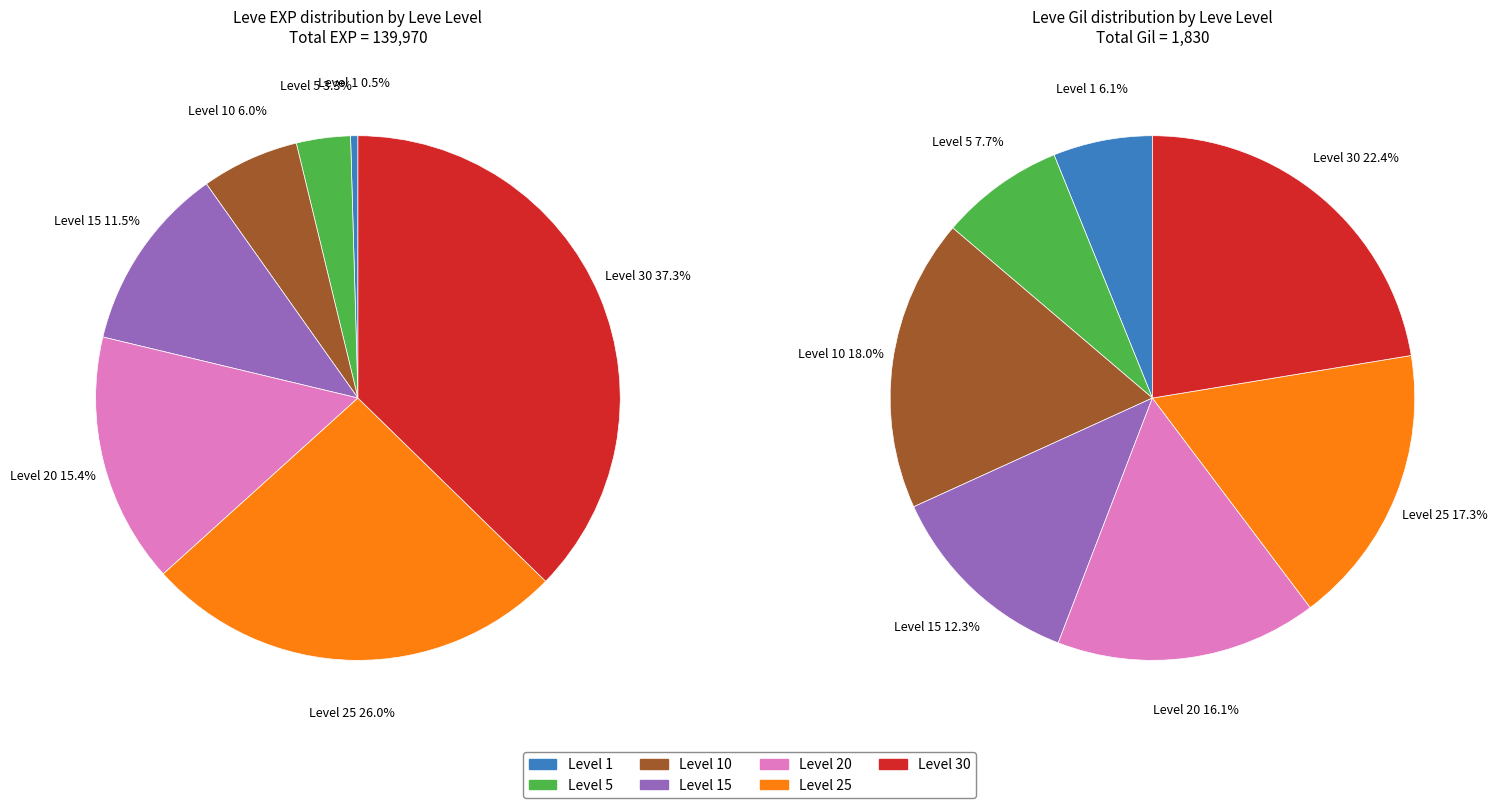

To the nearest percent, what percentage of the pie is 15?

11%